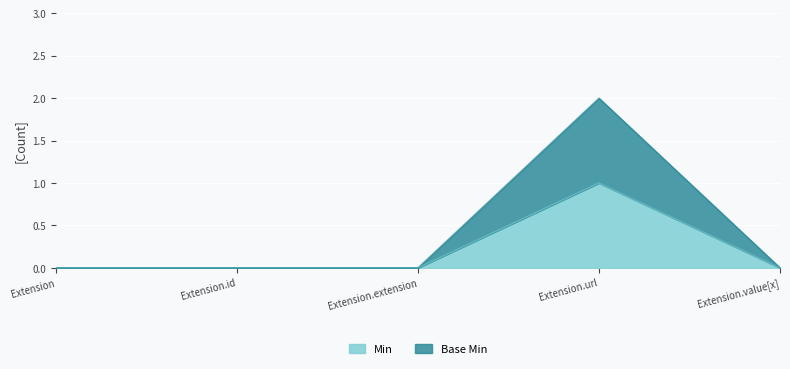

True or false: Min and Base Min cross at least once.

False